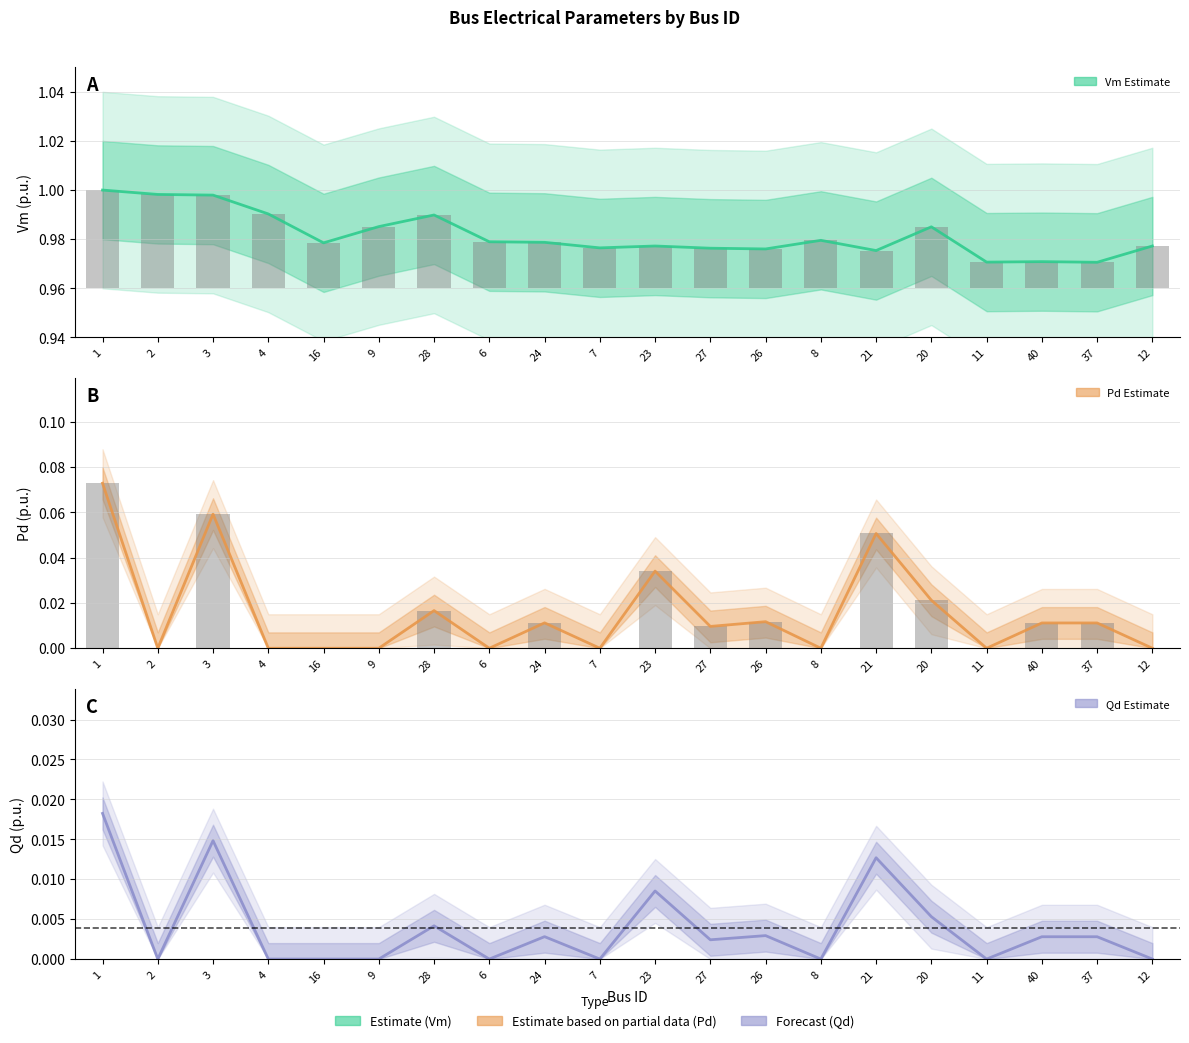

Which series has the largest total across all categories?

Vm (Estimate)